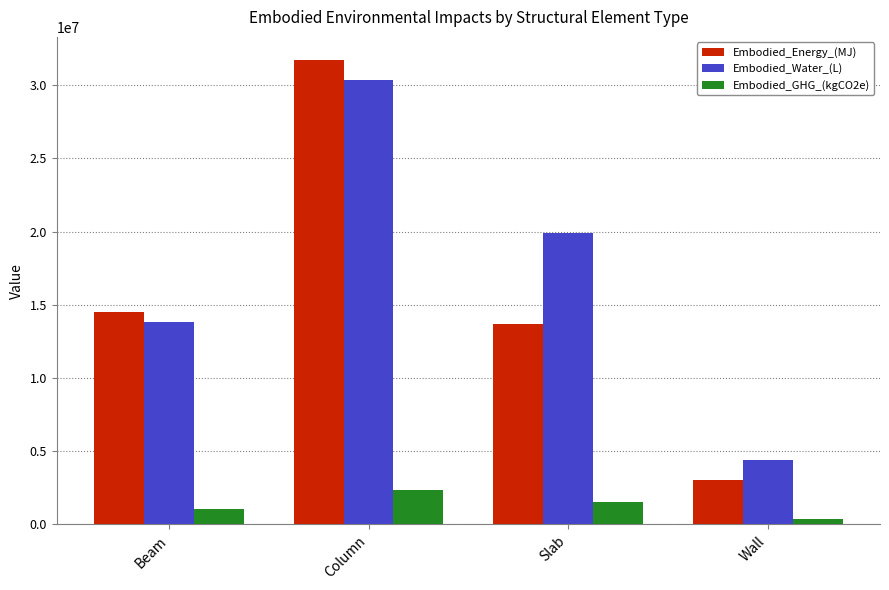

Reading left to right, list all the values displayed in this chart.

Embodied_Energy_(MJ): 14487730.7	31705128.2	13679806.4	3027466.8
Embodied_Water_(L): 13852959.0	30315986.0	19917036.0	4401025.2
Embodied_GHG_(kgCO2e): 1082845.8	2369713.2	1527531.7	344071.0